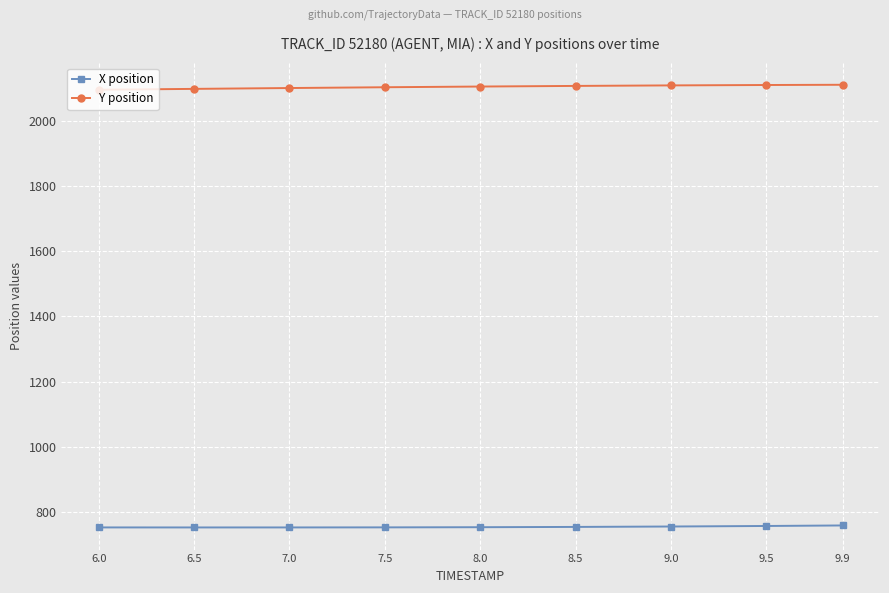

What is the average value of the Y position series?

2103.1